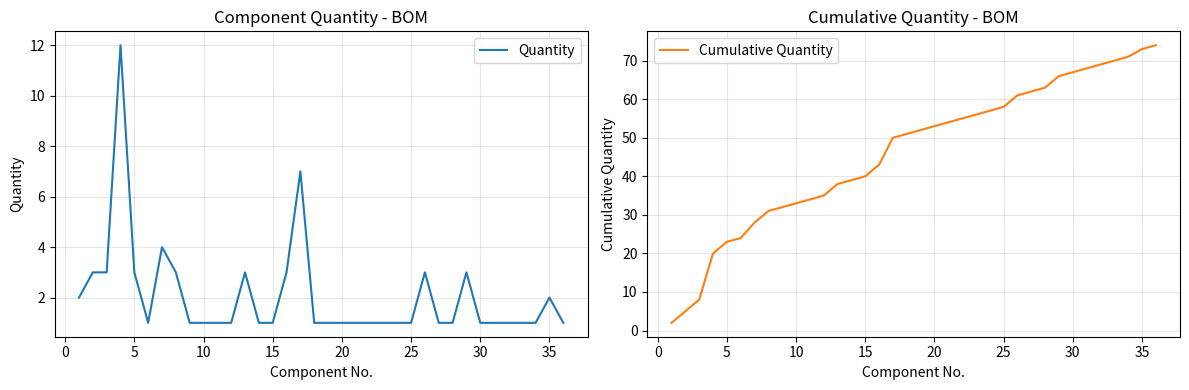

What is the value of the Cumulative Quantity point at the 9th from the left?

32